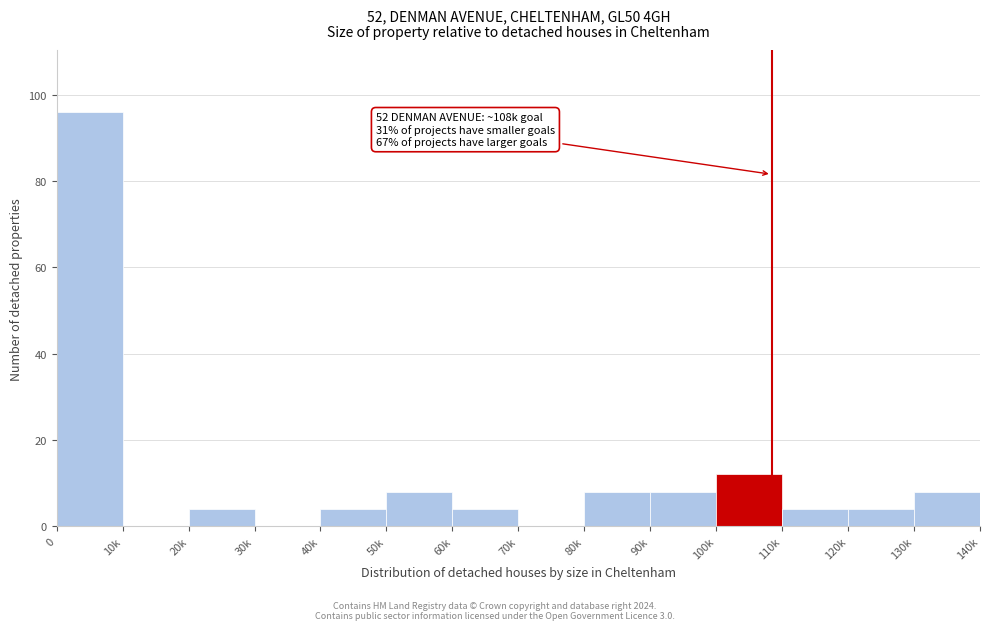

Reading left to right, what are all the values shown in this chart?

0=96	10k=0	20k=4	30k=0	40k=4	50k=8	60k=4	70k=0	80k=8	90k=8	100k=12	110k=4	120k=4	130k=8